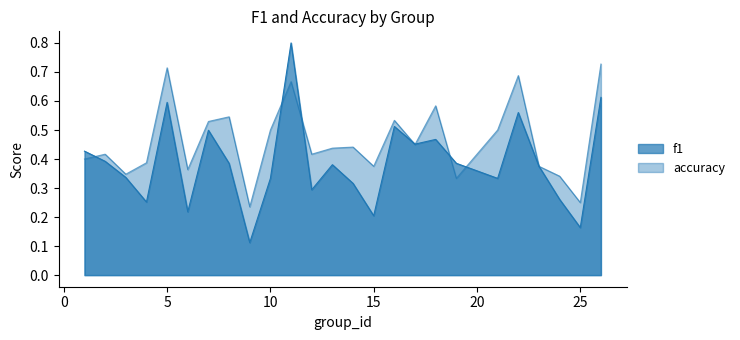

Count the number of data series in this chart.

2